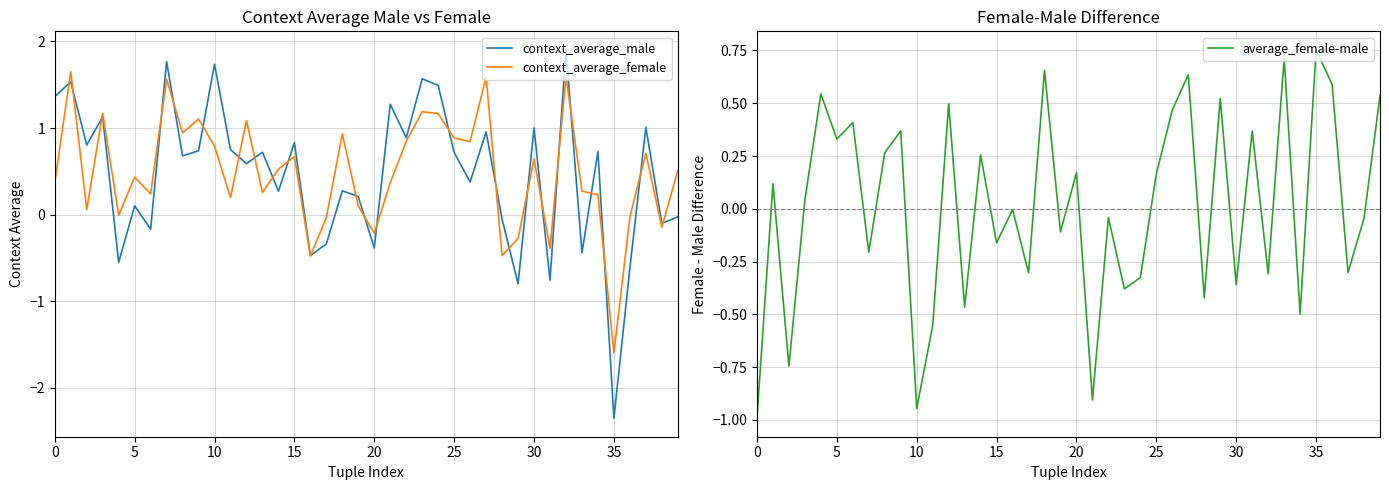

What is the total value across all series at 28?

-0.9